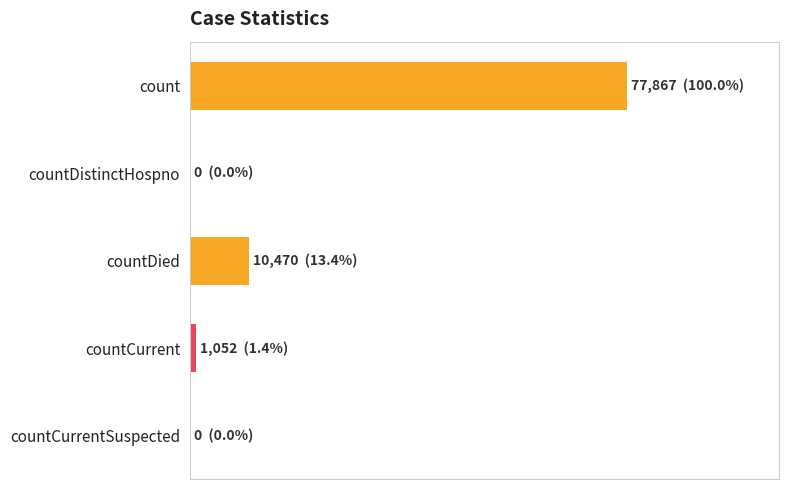

Are the bars horizontal?

Yes